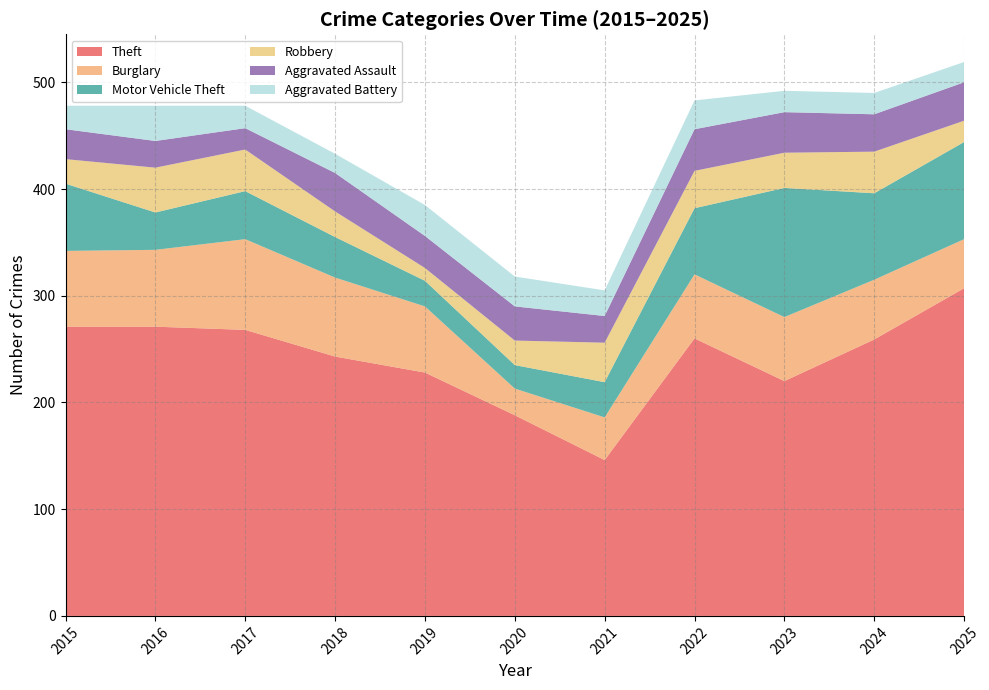

What is the total value across all series at 2020?

318